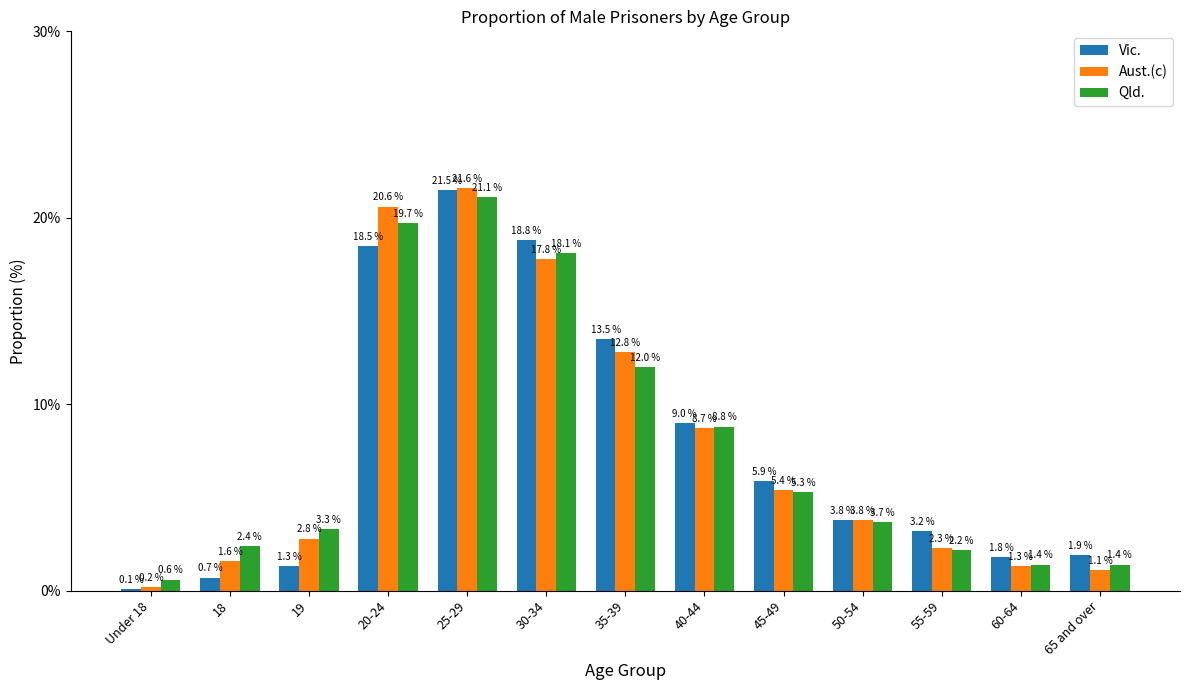

Which series changed the most between Under 18 and 30-34?

Vic.